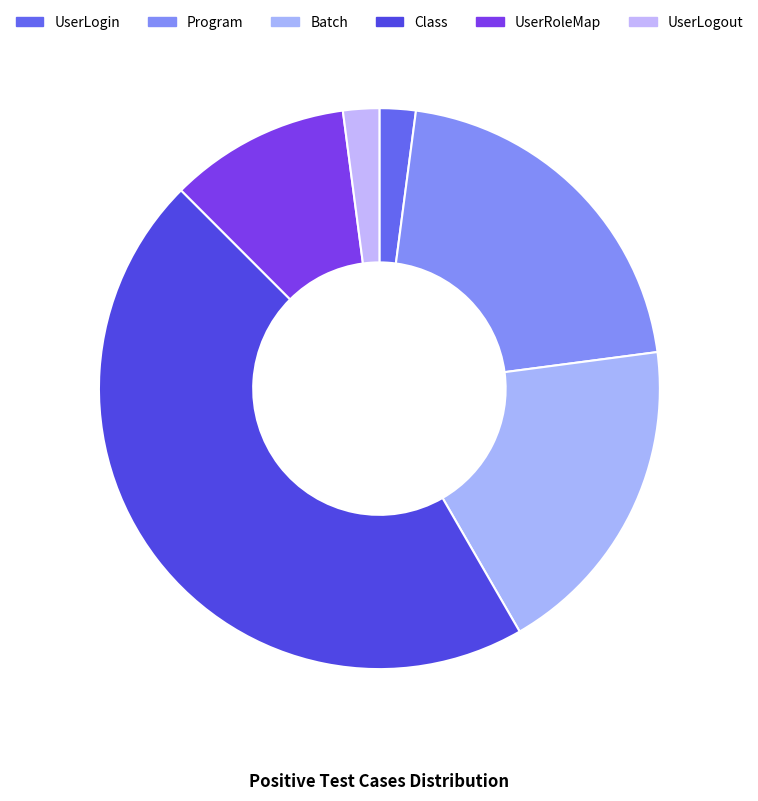

Count the number of slices in the pie.

6